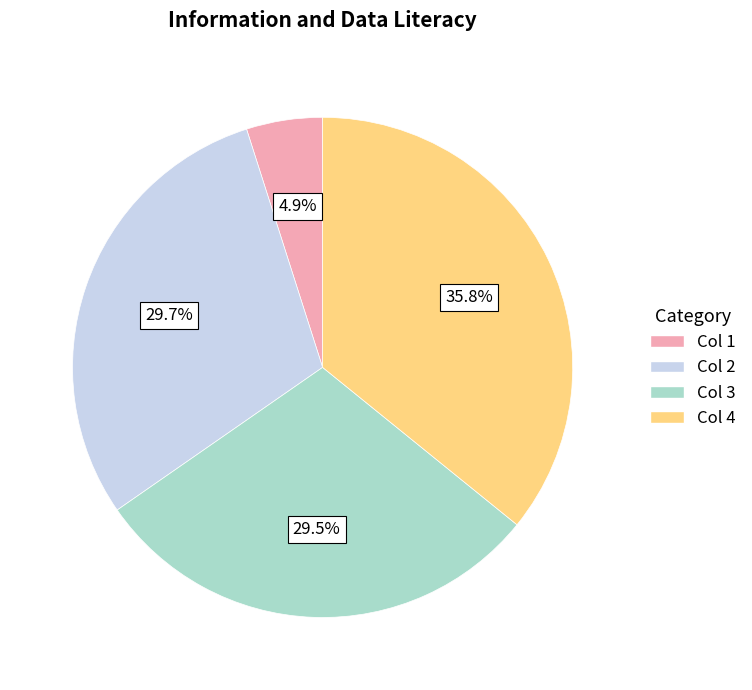

How many slices are in this pie chart?

4